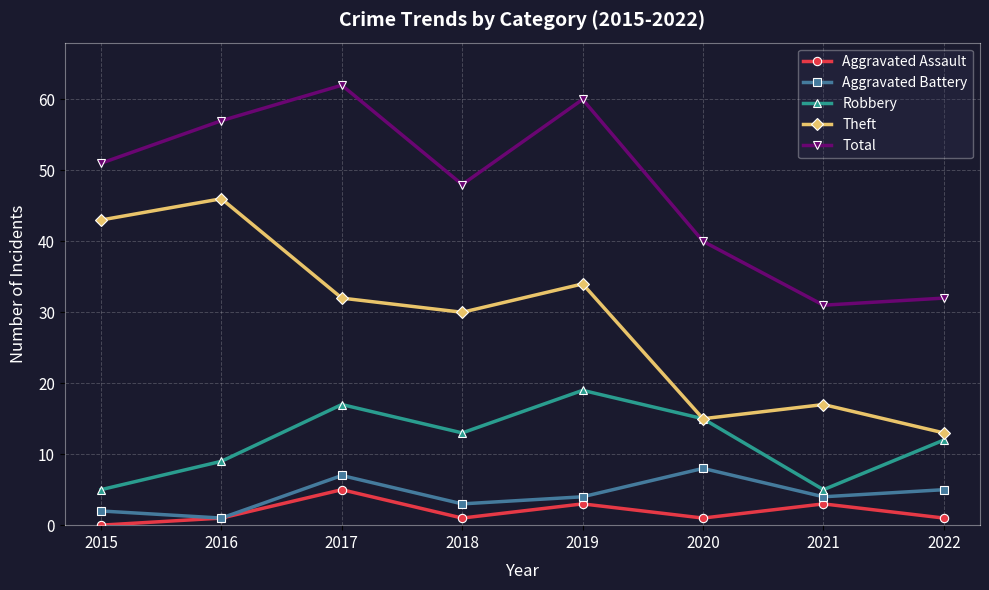

Is it true that Total equals 40 at 2020?

True